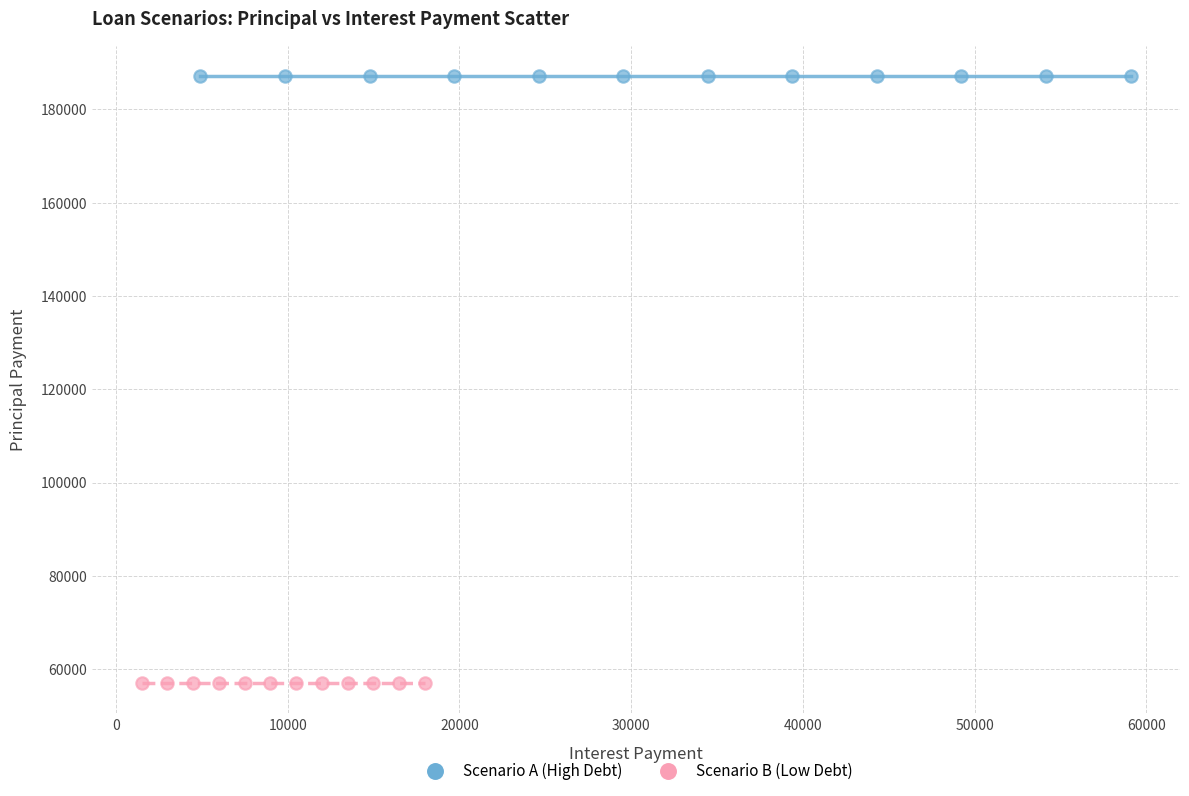

Which series contains the lowest Y value?

Scenario B (Low Debt)